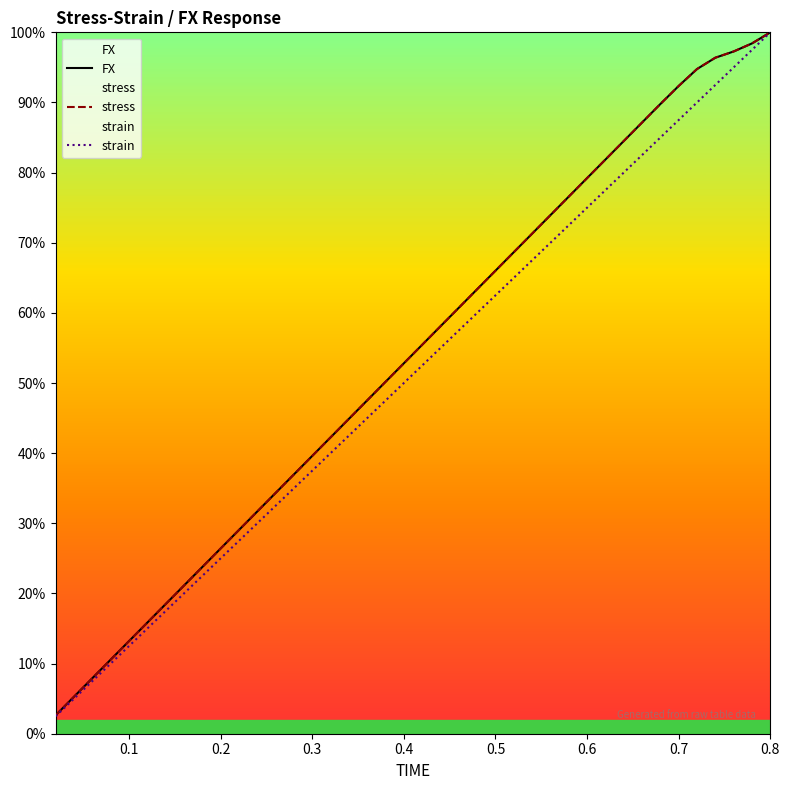

What is the greatest value displayed?

1.0